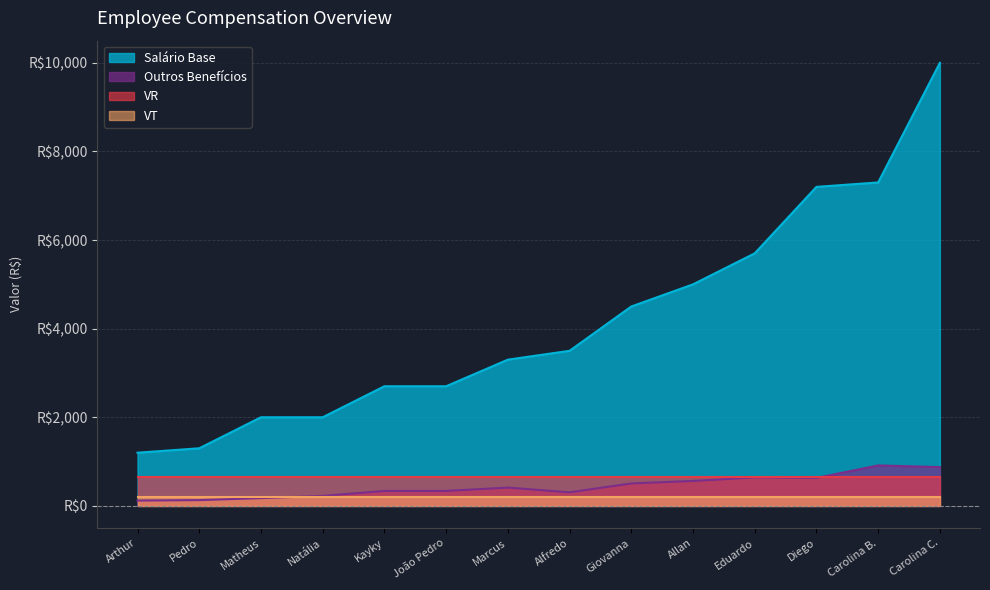

What is the greatest value displayed?

10000.0